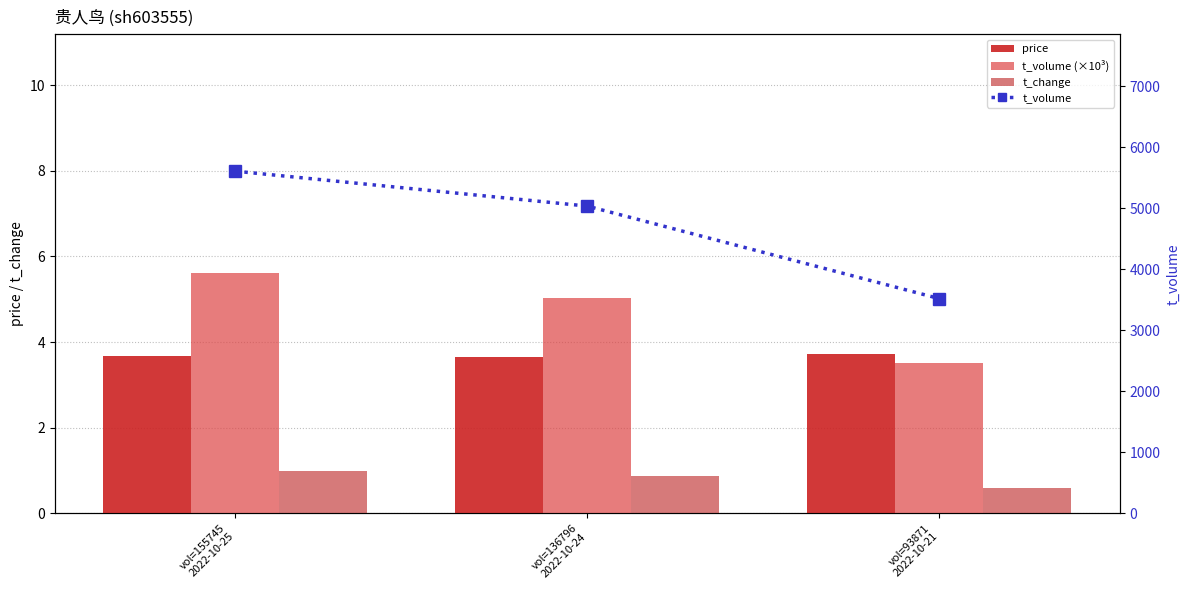

What are all the series names shown in the legend?

price, t_volume (×10³), t_change, t_volume